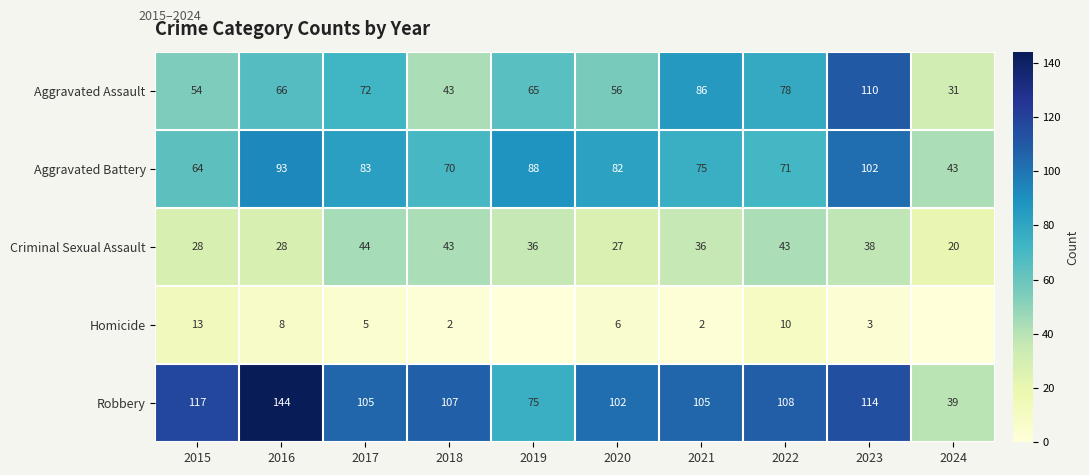

What is the total value across all series at 2015?

276